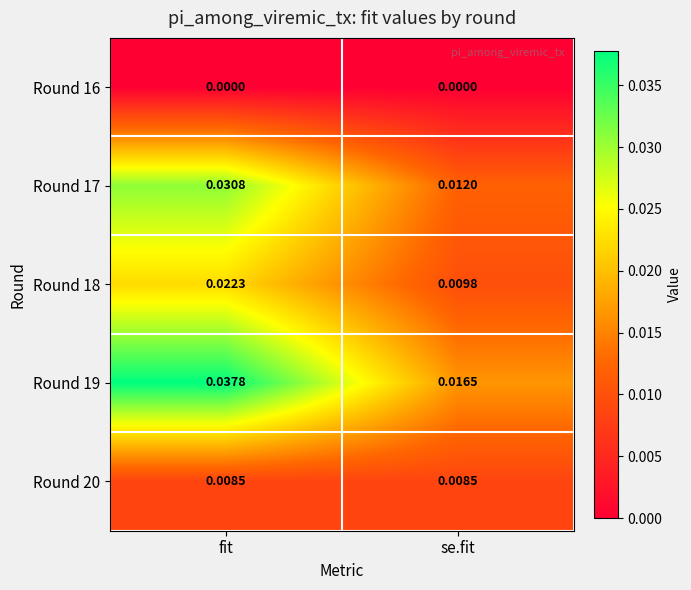

How many series are shown in this chart?

5